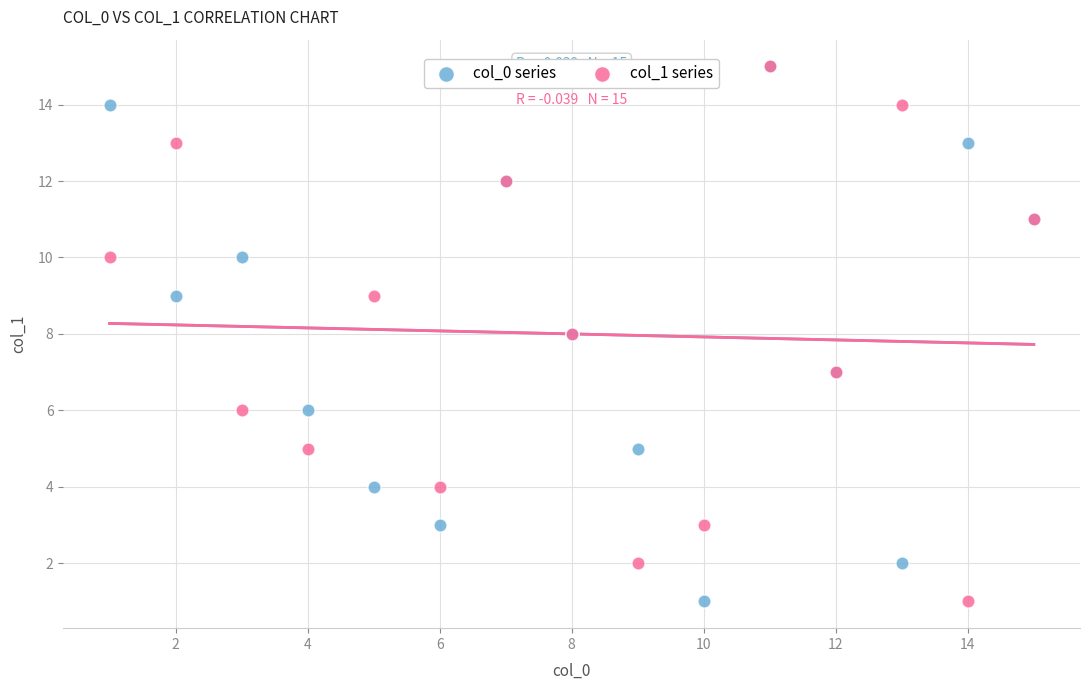

What are all the series names shown in the legend?

col_0 series, col_1 series